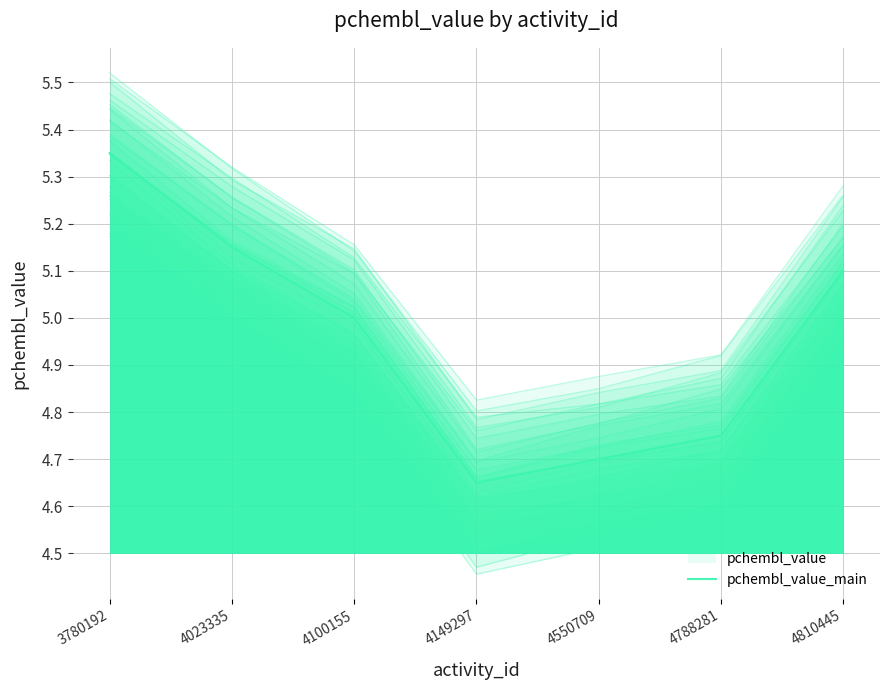

What is the difference between the values at 4149297 and 4788281?

0.1